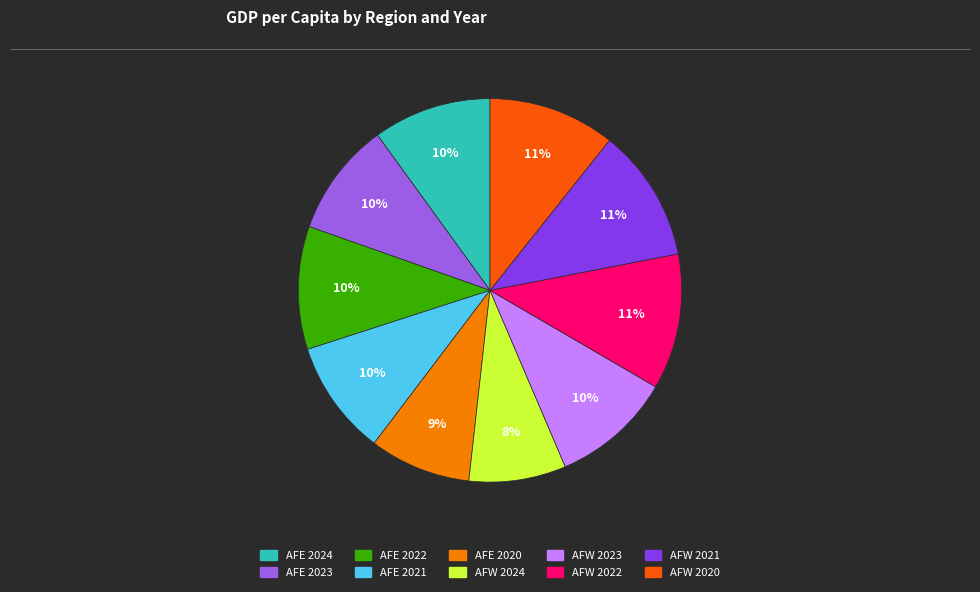

Do AFW 2022 and AFE 2020 together represent more than half of the pie?

No